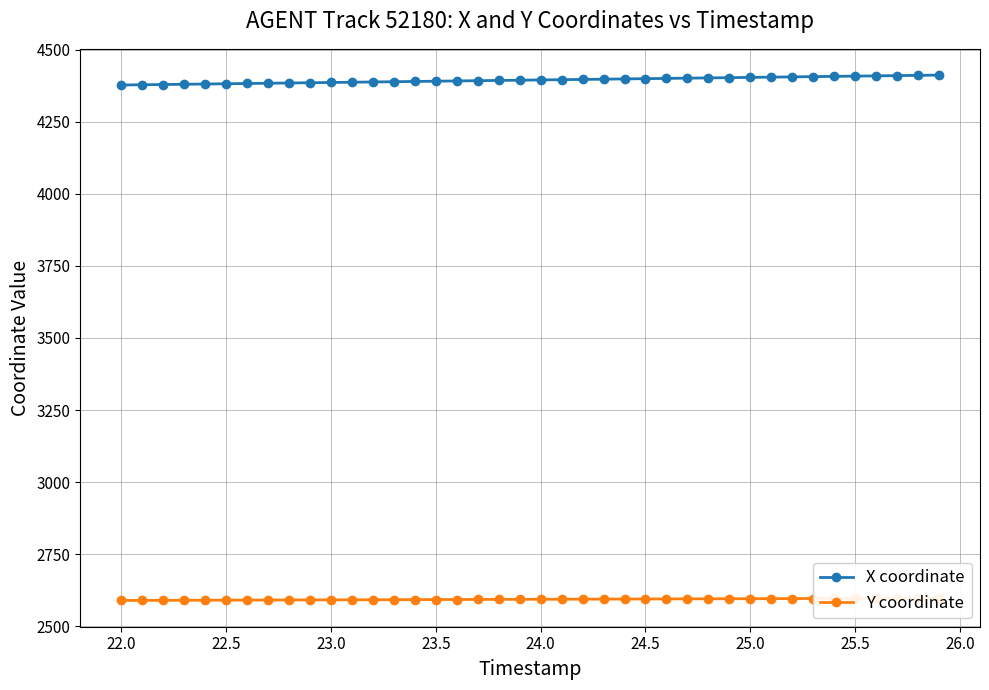

What is the maximum value for X coordinate?

4411.9